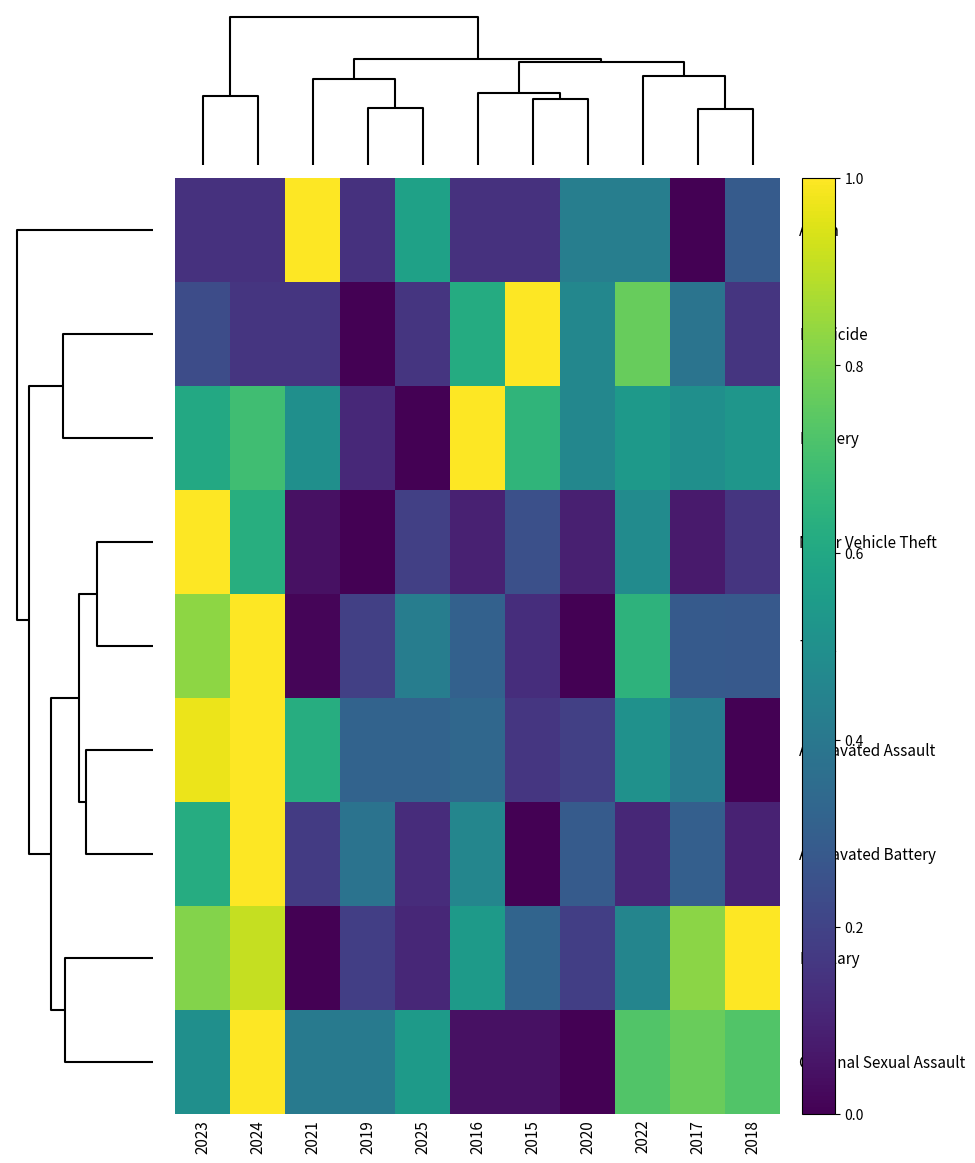

At how many categories does at least one series exceed 0?

11